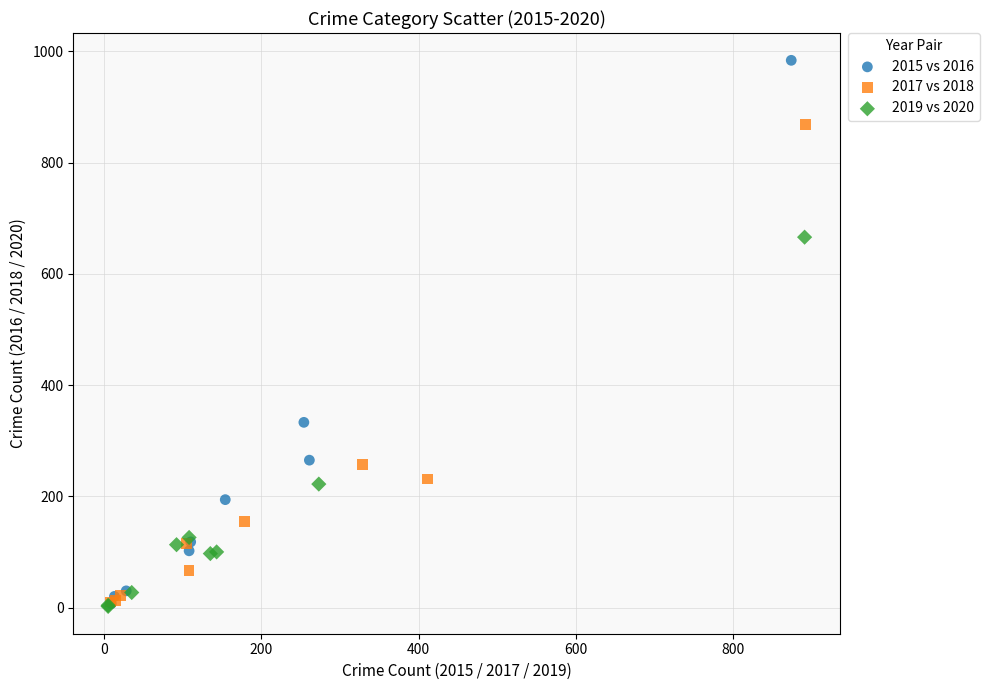

Which series has the widest spread of Y values?

2015 vs 2016